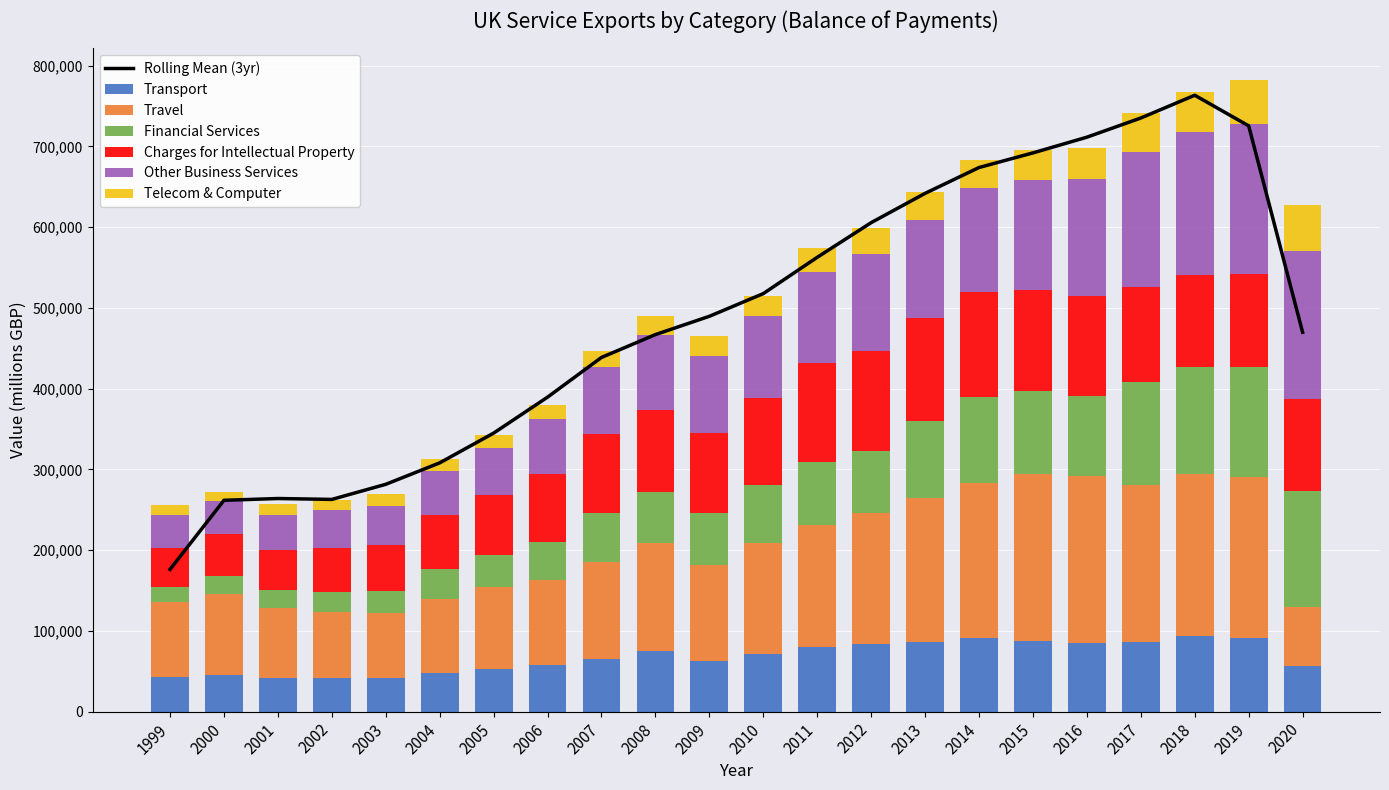

What is the difference between the highest and lowest values at 2012?

129122